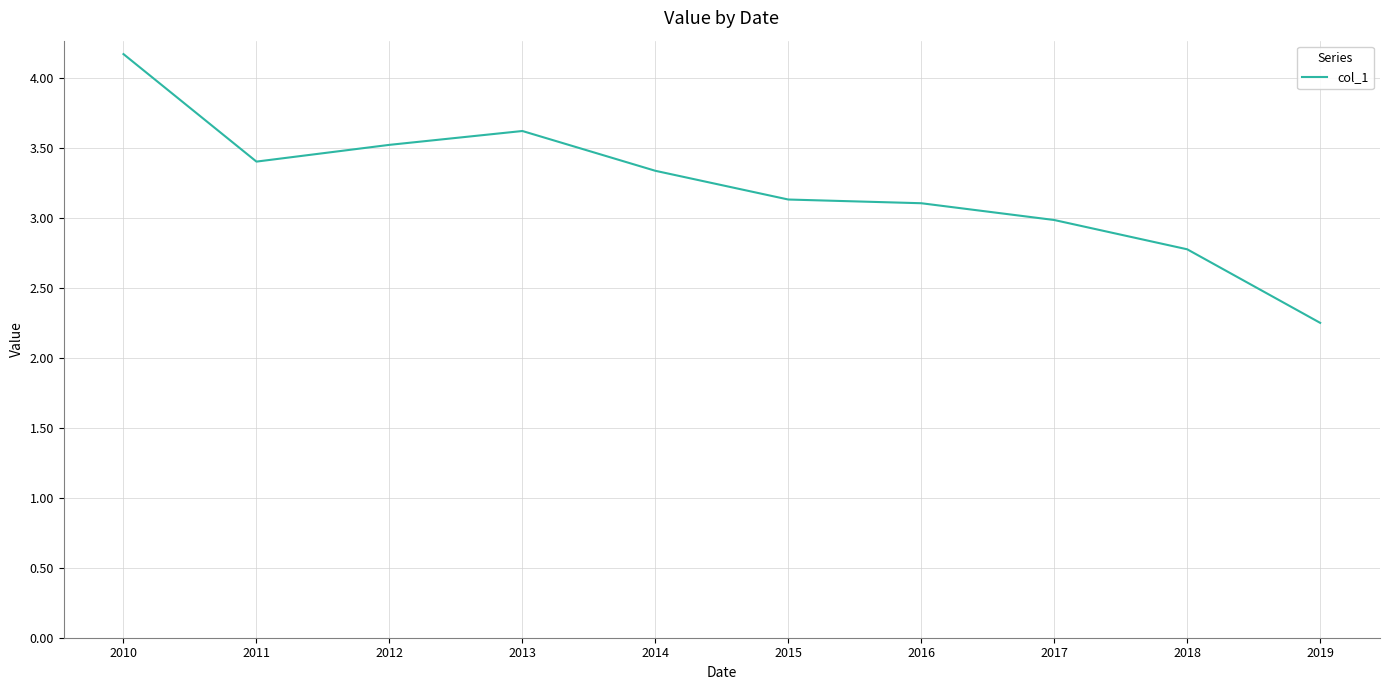

What is the difference between the maximum and minimum values?

1.9